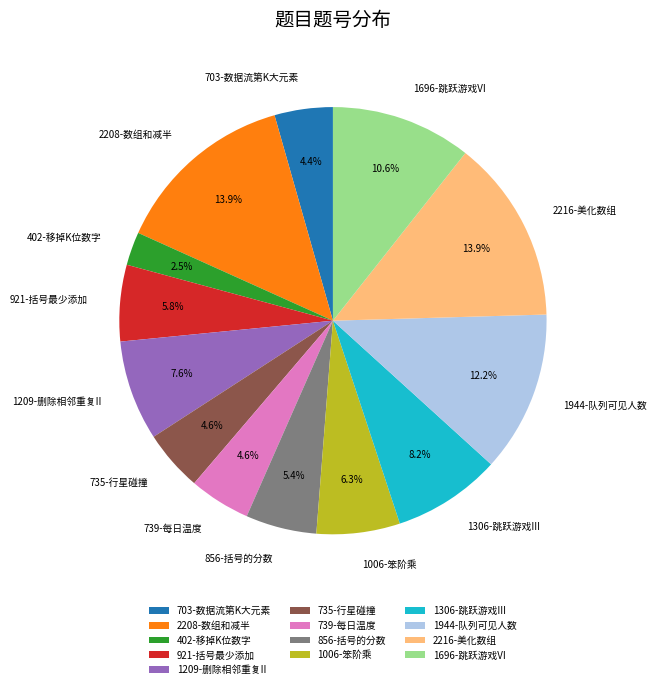

Does any single category account for the majority?

No